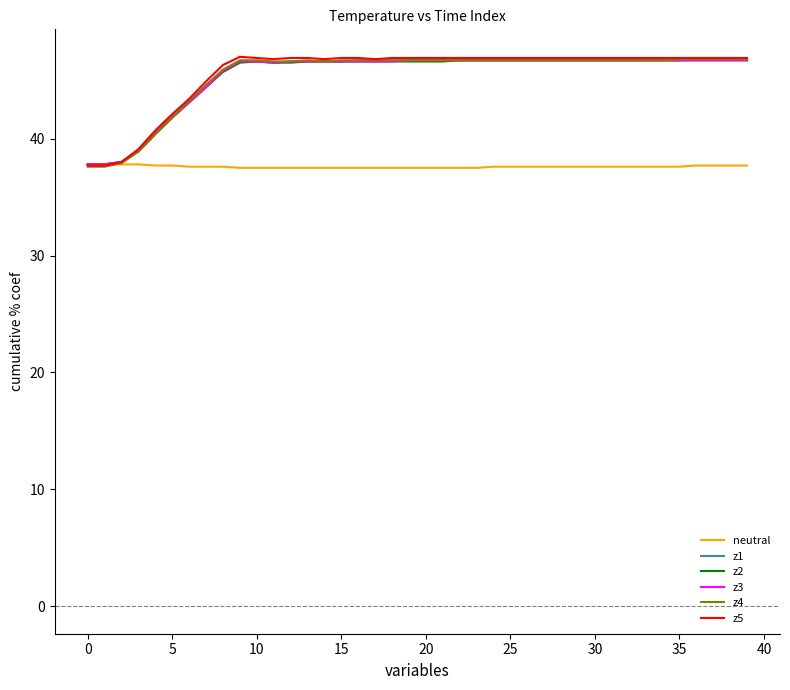

What is the maximum value shown in the chart?

47.0